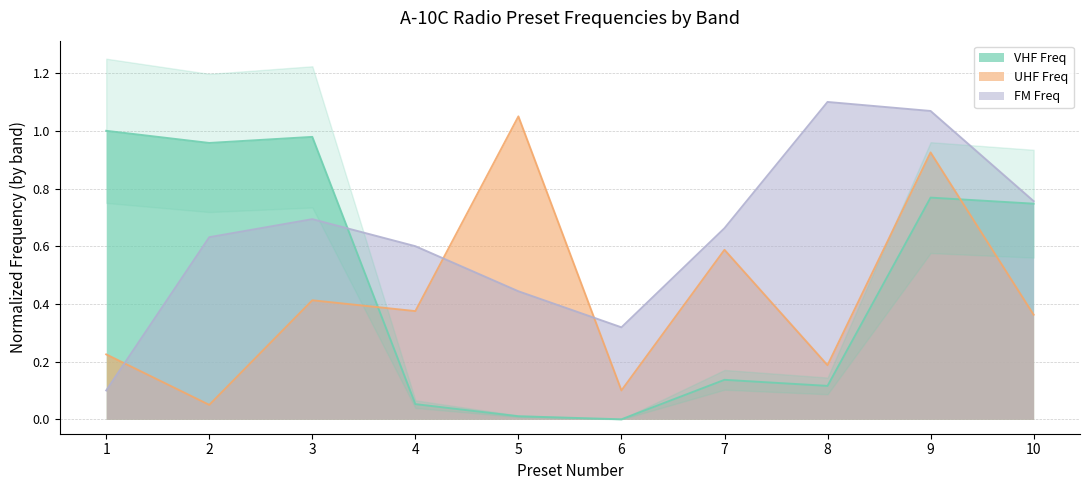

Reading left to right, list all the values displayed in this chart.

VHF Freq: 1=1.0	2=1.0	3=1.0	4=0.1	5=0.0	6=0.0	7=0.1	8=0.1	9=0.8	10=0.7
UHF Freq: 1=0.2	2=0.1	3=0.4	4=0.4	5=1.0	6=0.1	7=0.6	8=0.2	9=0.9	10=0.4
FM Freq: 1=0.1	2=0.6	3=0.7	4=0.6	5=0.4	6=0.3	7=0.7	8=1.1	9=1.1	10=0.8